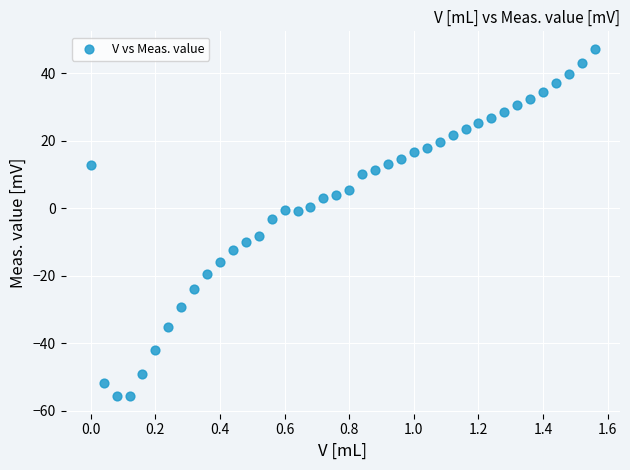

What is the range of X values (max minus min)?

1.6